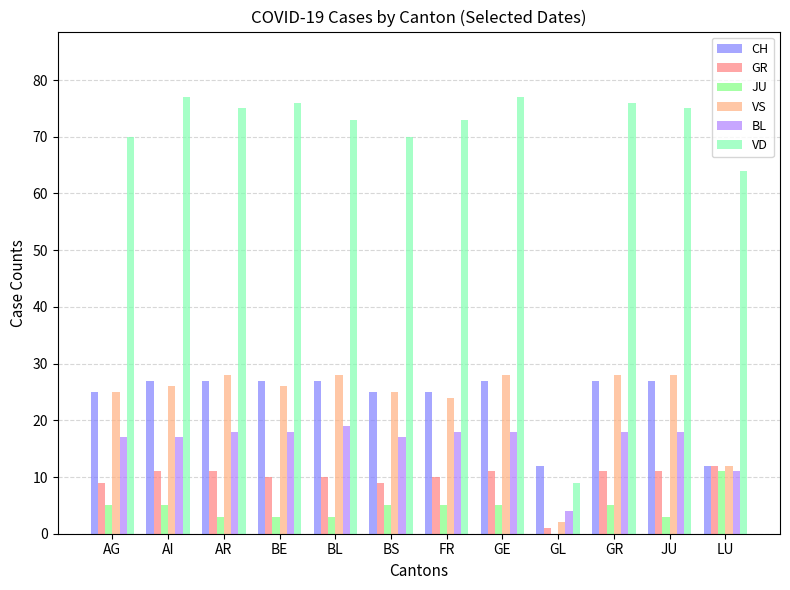

What are all the series names shown in the legend?

CH, GR, JU, VS, BL, VD